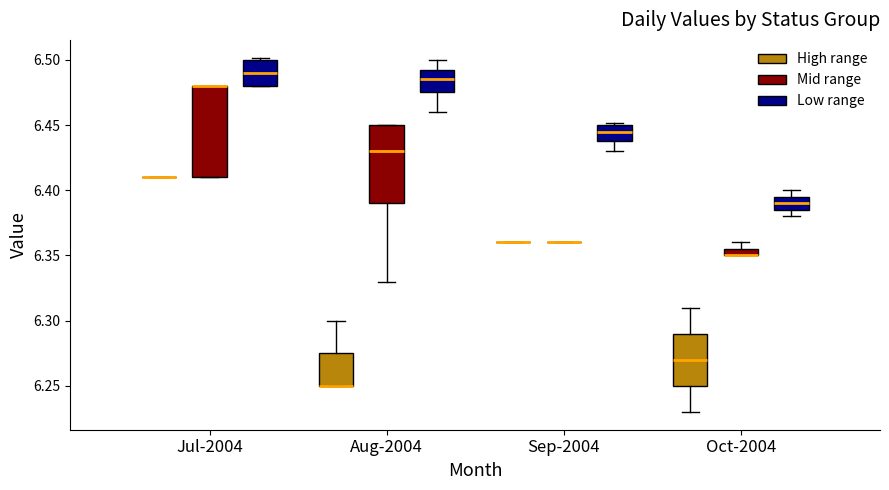

Which box is the tallest, from its lower edge to its upper edge?

Jul-2004 (Mid range)